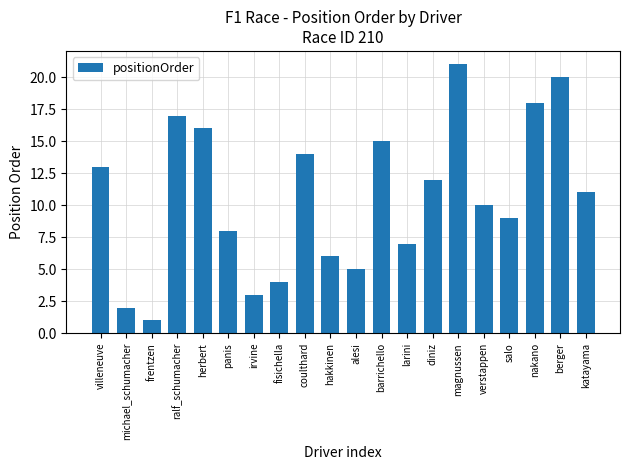

At which label does the data first exceed 11?

villeneuve